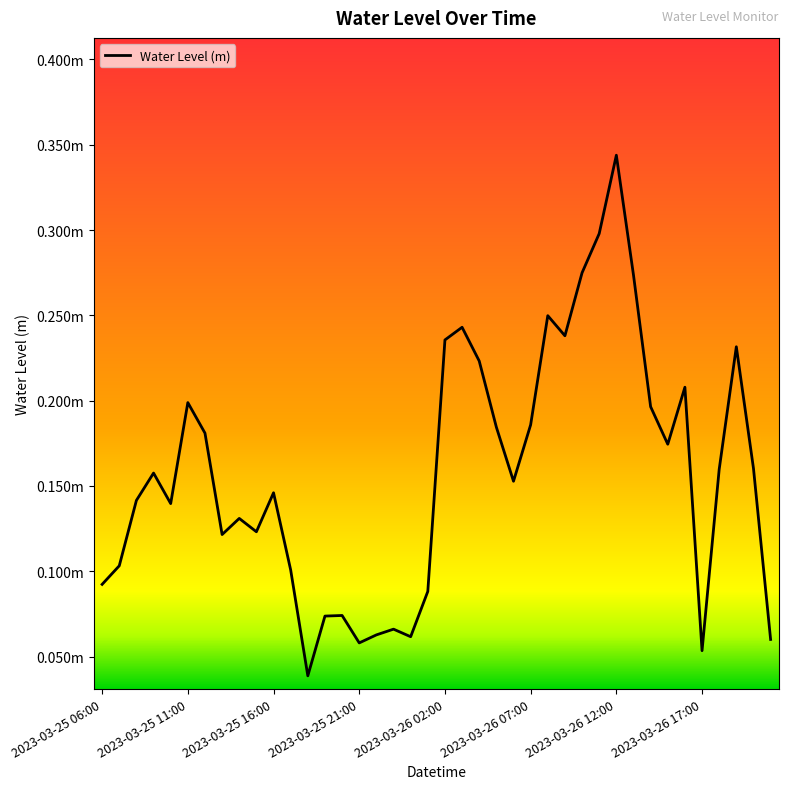

How many points are lower than both their immediate neighbors (excluding endpoints)?

10